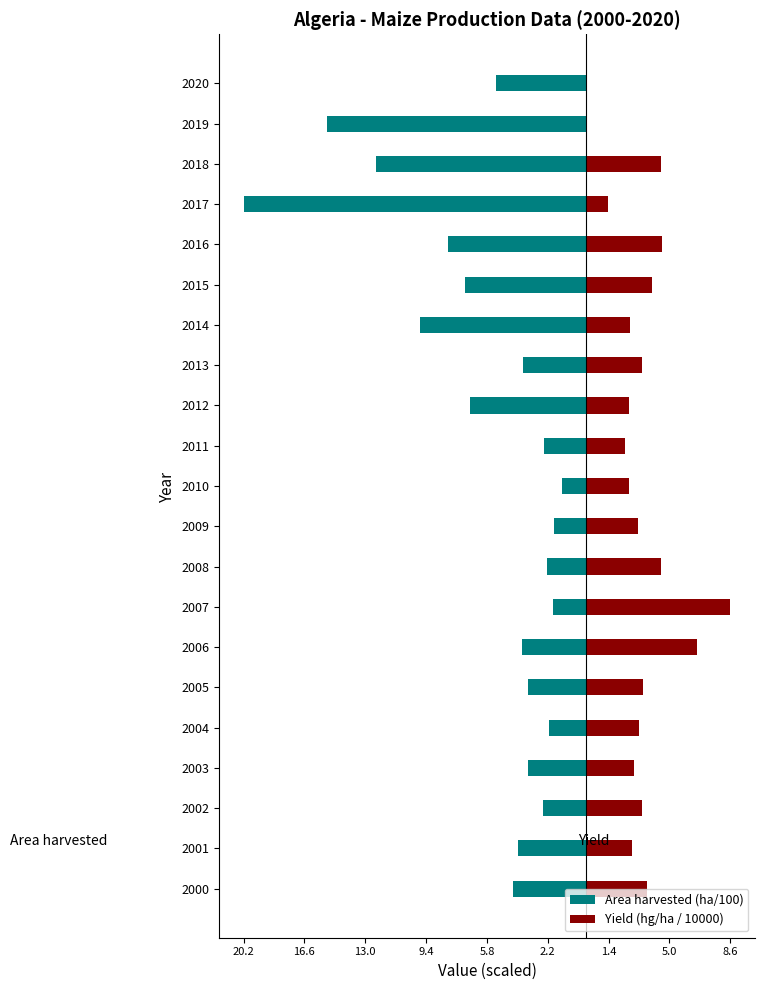

What is the greatest value displayed?

8.6